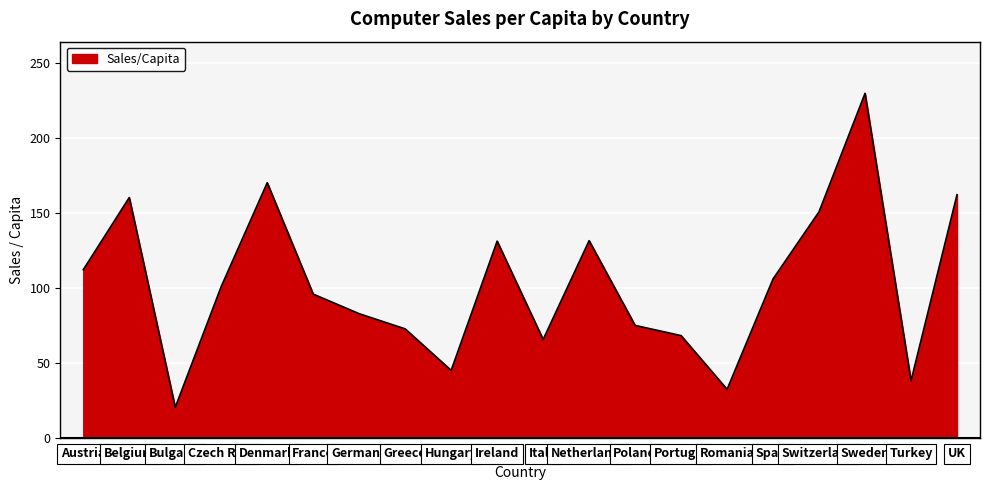

Count the number of categories in the chart.

20